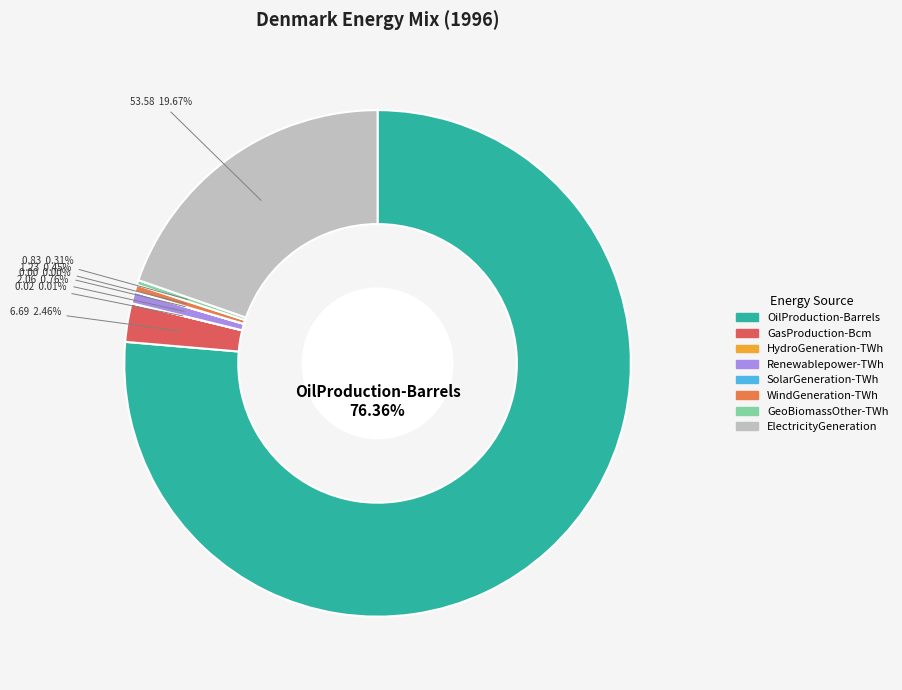

Is the sum of HydroGeneration-TWh and SolarGeneration-TWh greater than half?

No